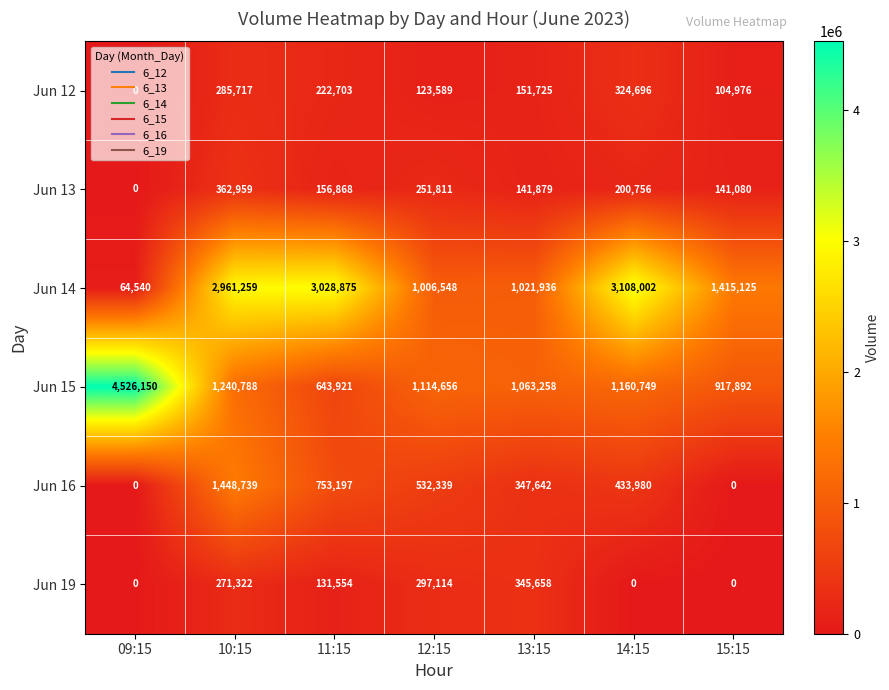

Rank the series at 12:15 from lowest to highest value.

Jun 12, Jun 13, Jun 19, Jun 16, Jun 14, Jun 15